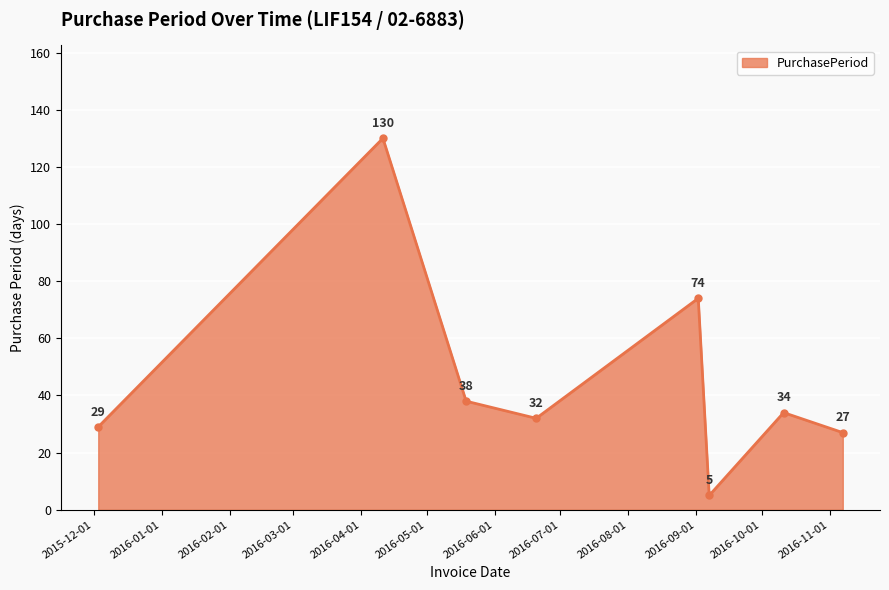

What is the value of the 1st point from the left?

29